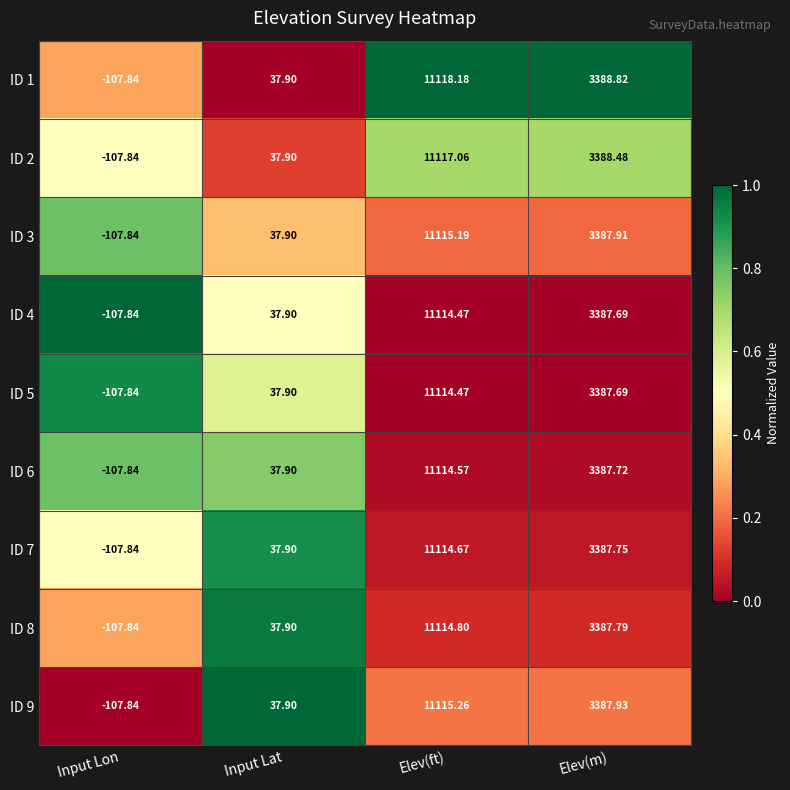

Is the value of ID 2 at Elev(ft) greater than the value of ID 4 at Input Lat?

Yes